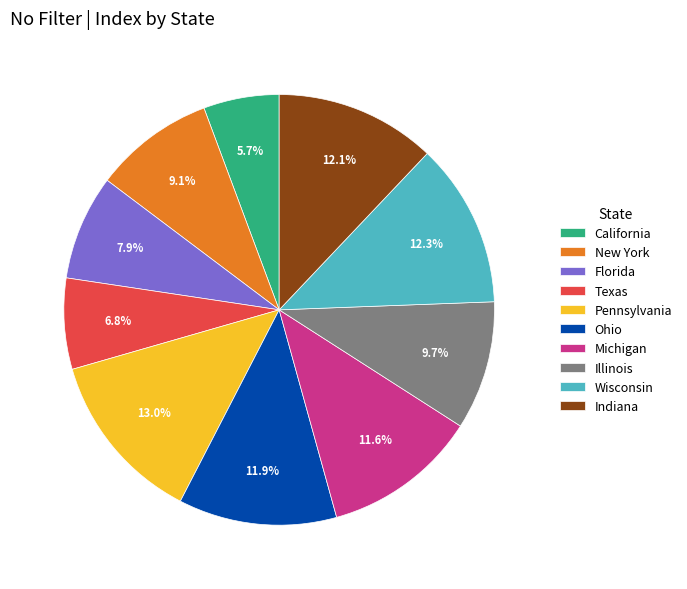

Which category has the biggest portion of the pie?

Pennsylvania